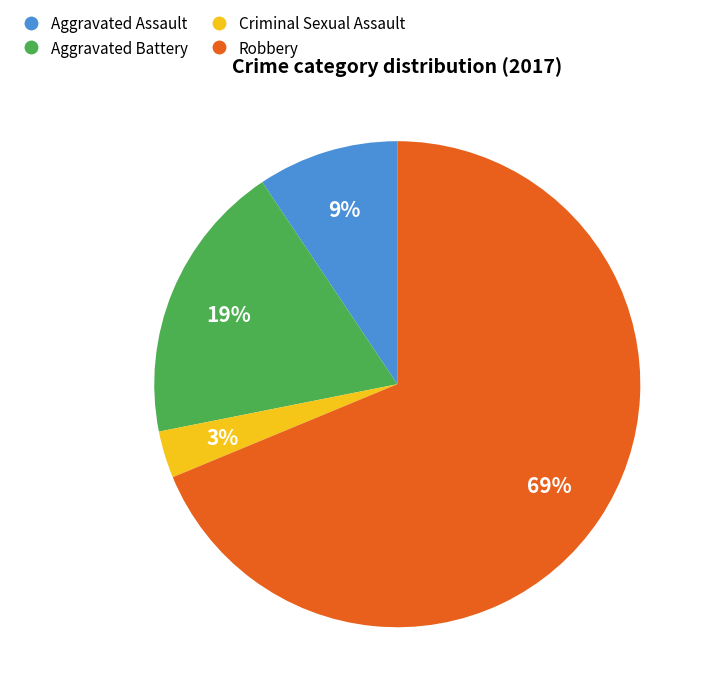

Does any single category account for the majority?

Yes